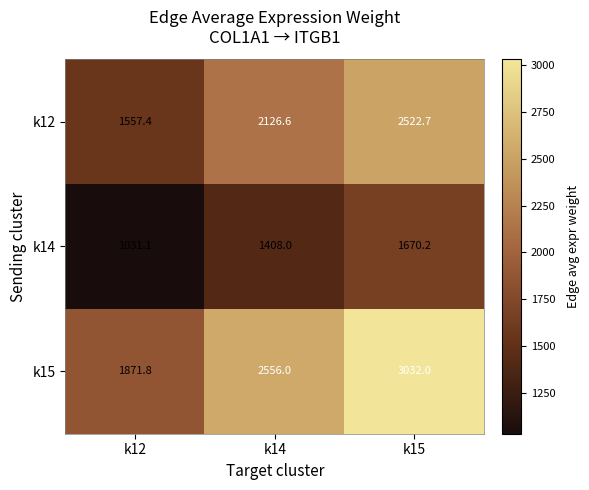

Reading left to right, extract all data points from this chart.

k12: 1557.4	2126.6	2522.7
k14: 1031.1	1408.0	1670.2
k15: 1871.8	2556.0	3032.0